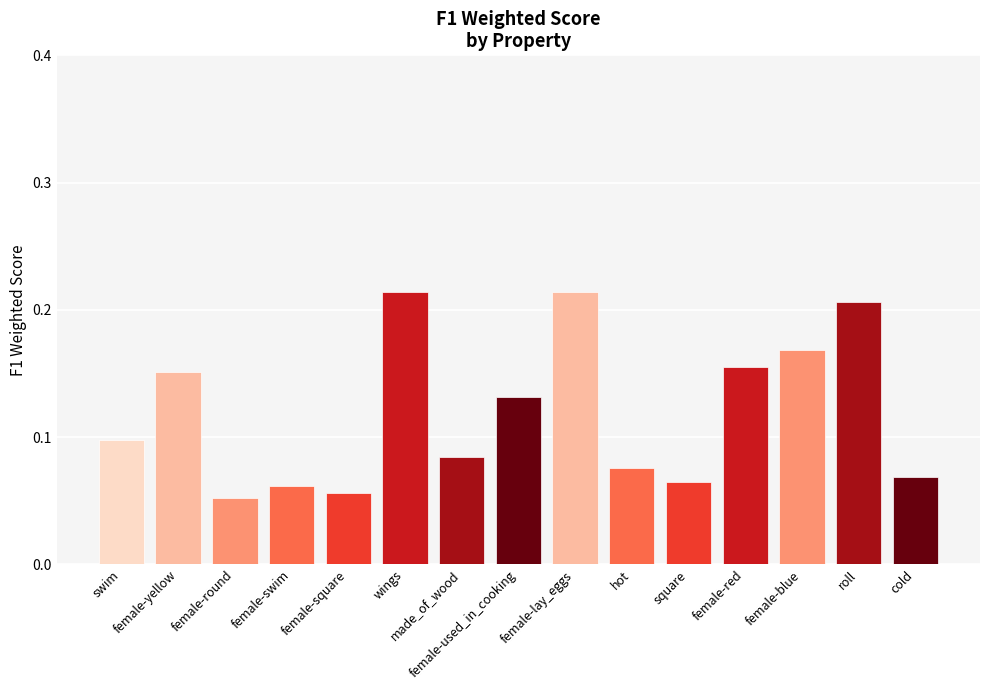

What is the sum of all values?

1.8